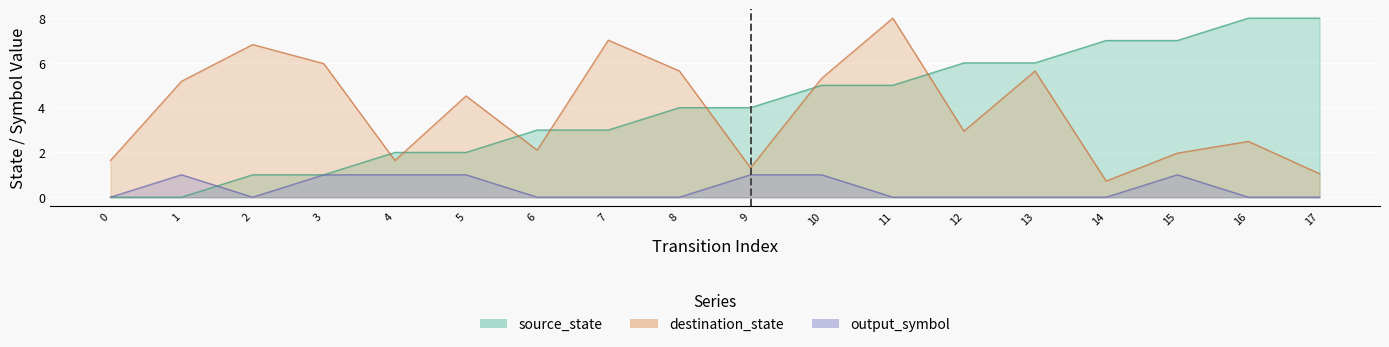

How many interior local peaks does the destination_state series have?

6